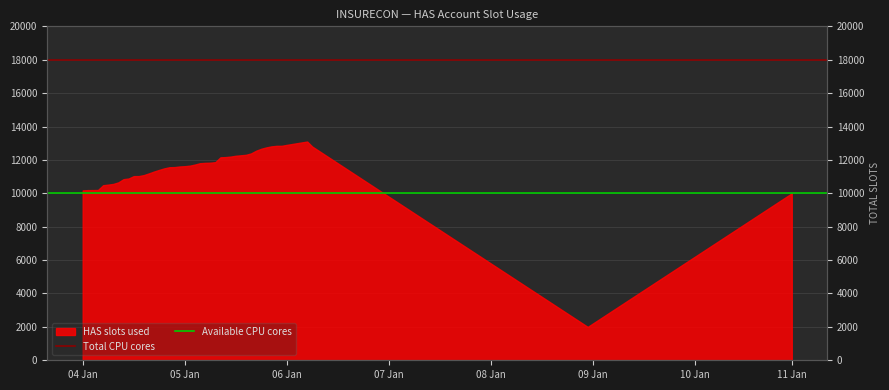

What is the maximum value for Total CPU cores?

18000